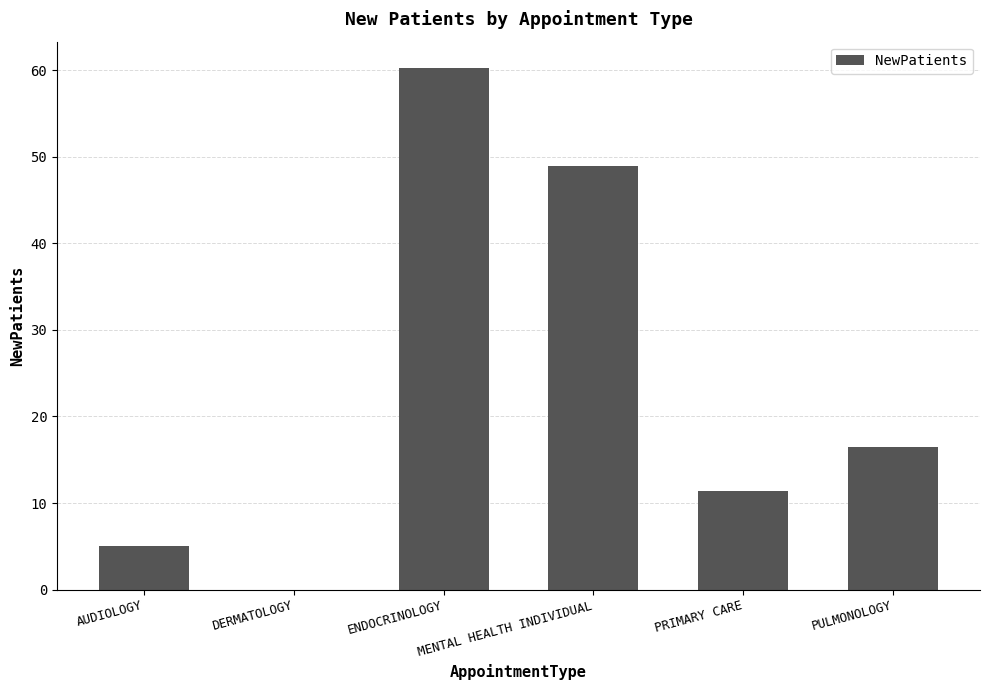

Reading left to right, what are all the values shown in this chart?

5.0	0.0	60.3	49.0	11.4	16.5